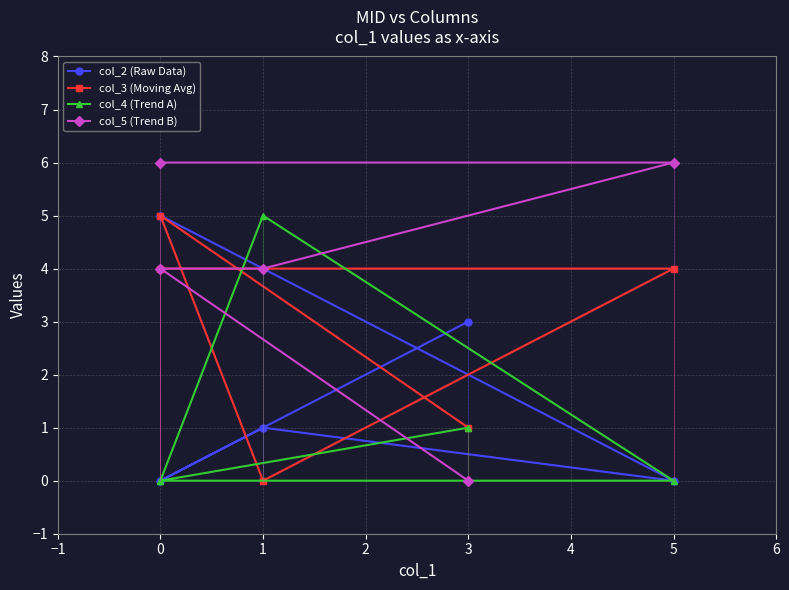

What are all the series names shown in the legend?

col_2 (Raw Data), col_3 (Moving Avg), col_4 (Trend A), col_5 (Trend B)